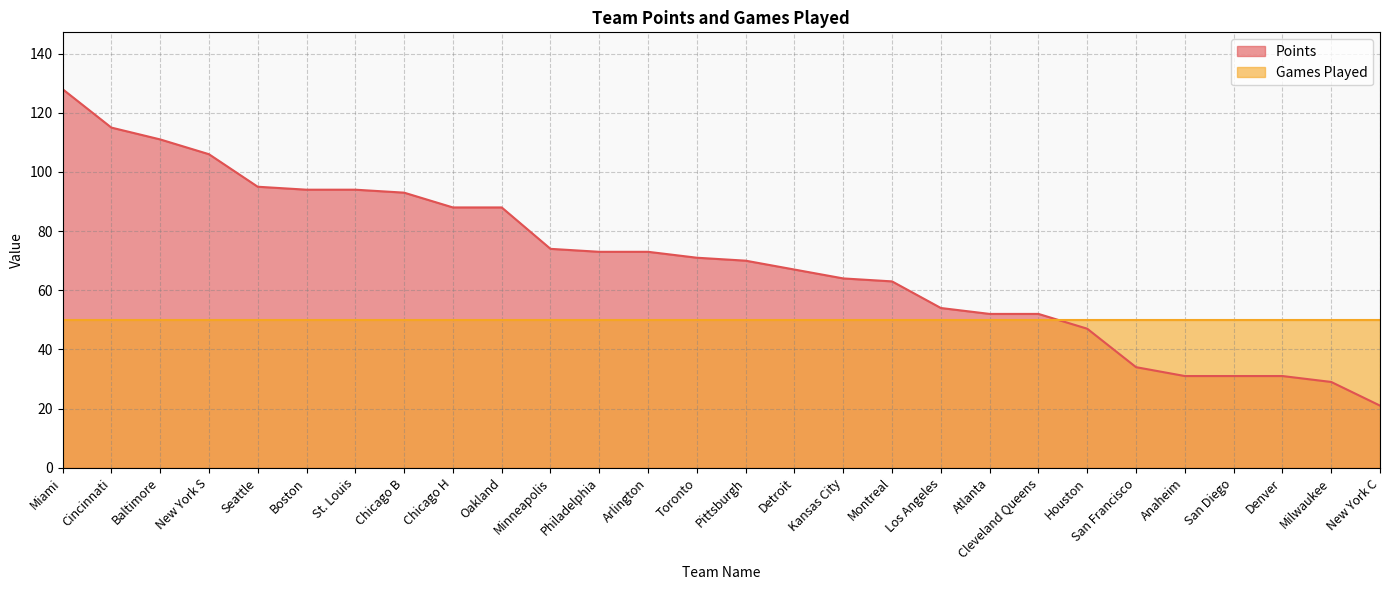

At which category does the chart reach its minimum across all series?

New York C